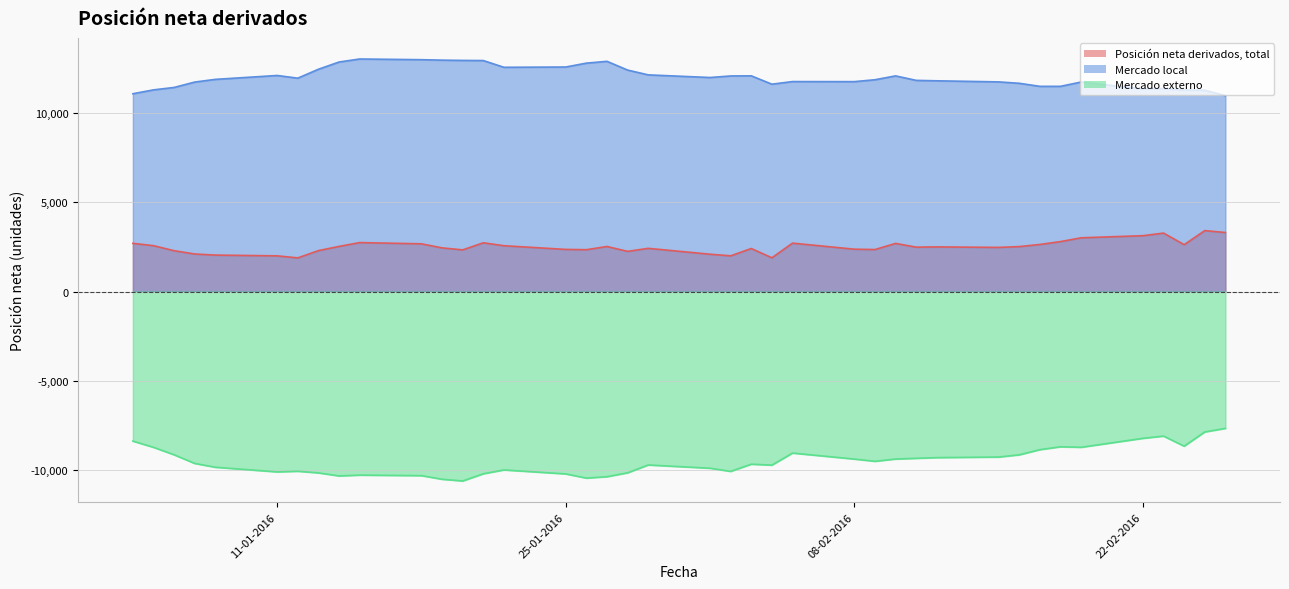

How many data points in Posición neta derivados, total are above 2498?

19